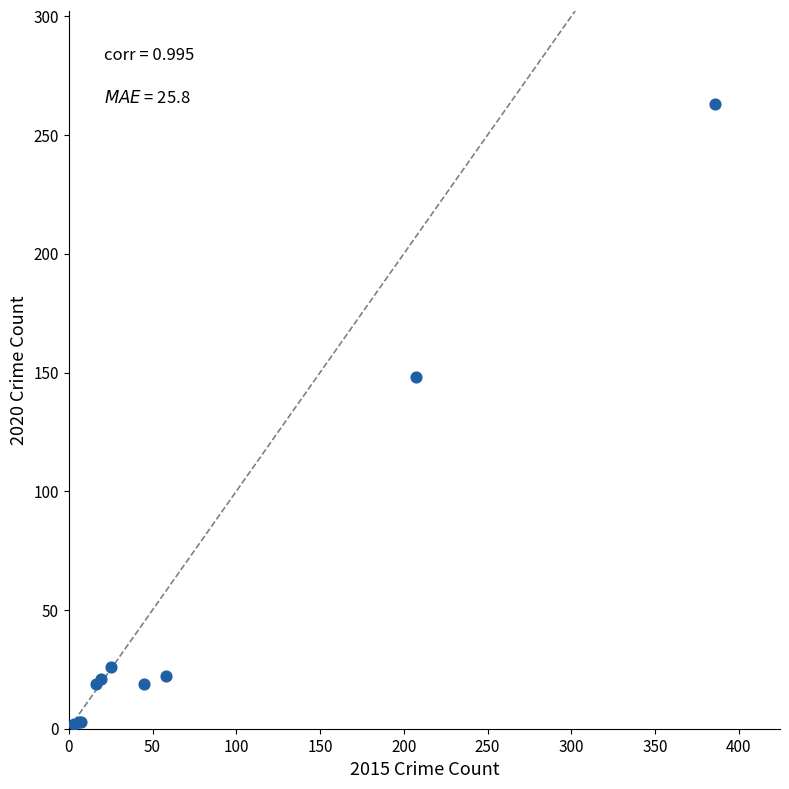

What Y value in the scatter plot is closest to 132?

148